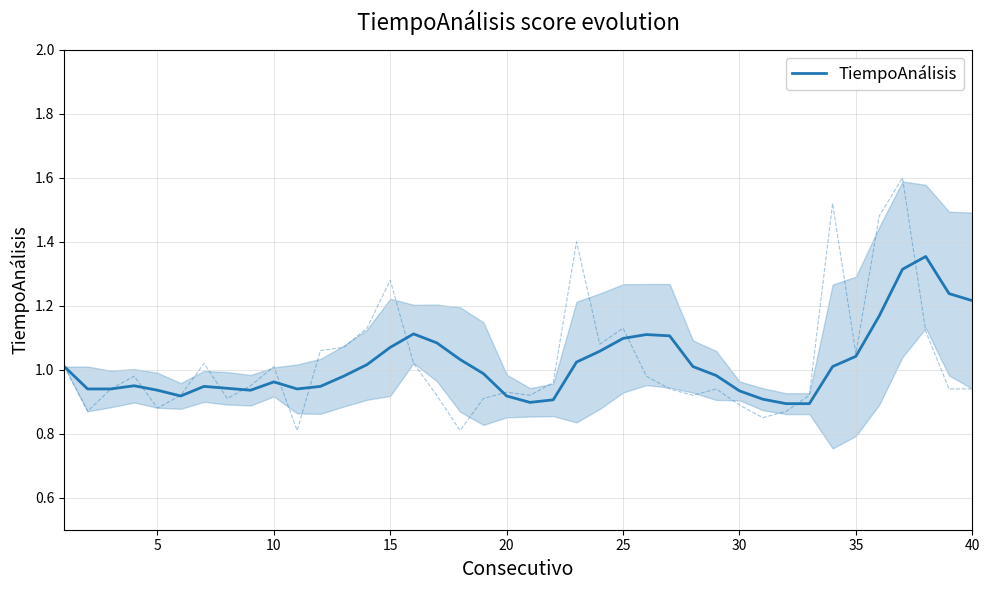

How many interior local valleys (lower than both neighbors) does the data have?

5